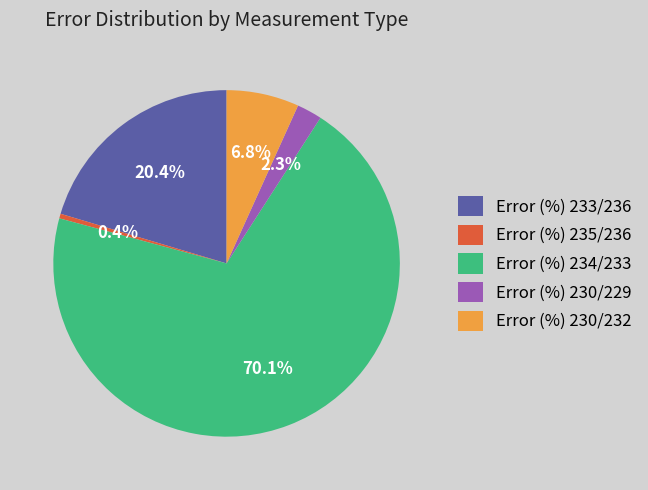

Approximately how many times larger is the value at Error (%) 233/236 compared to Error (%) 234/233?

0.3